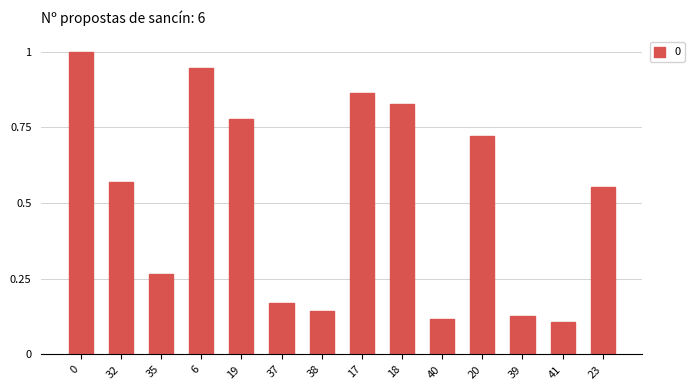

The chart shows a value of 0.1 at 40. True or false?

True